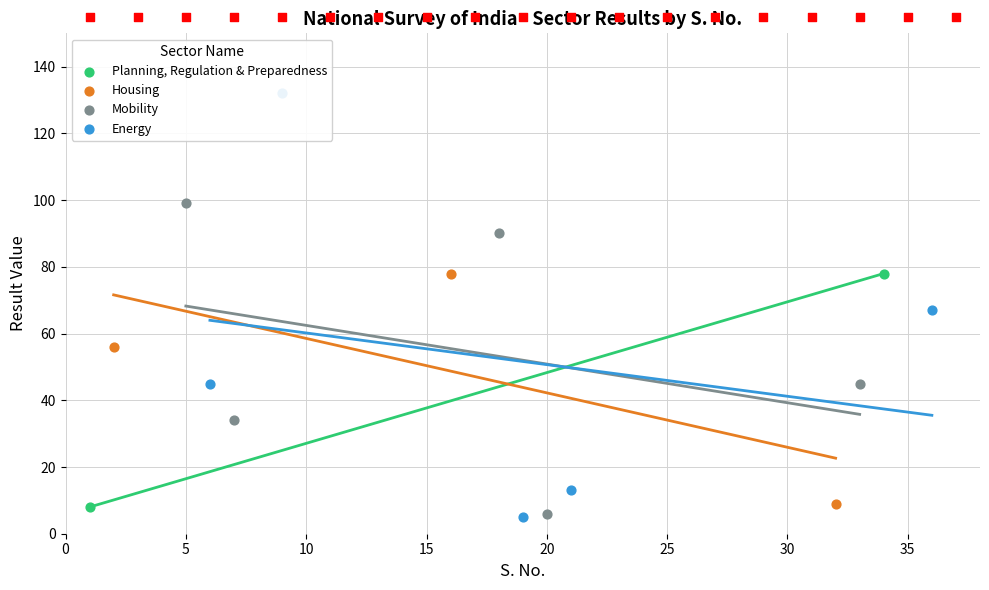

What are all the series names shown in the legend?

Planning, Regulation & Preparedness, Housing, Mobility, Energy